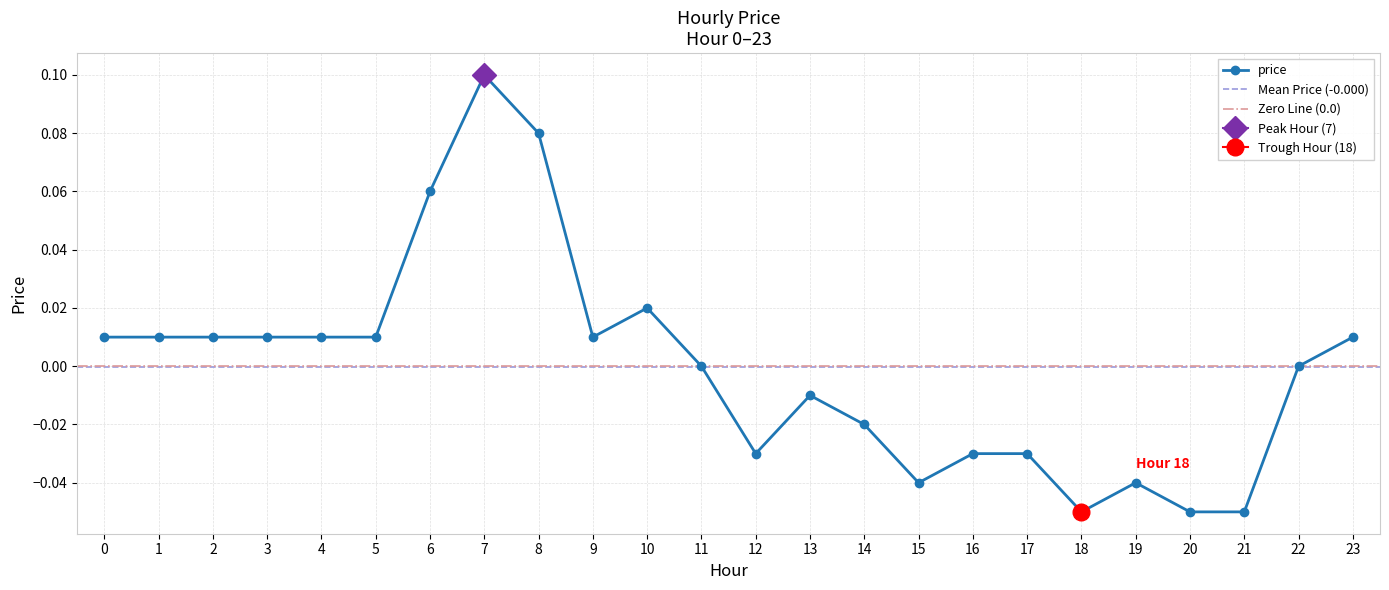

At which category does the data reach its first local peak?

7